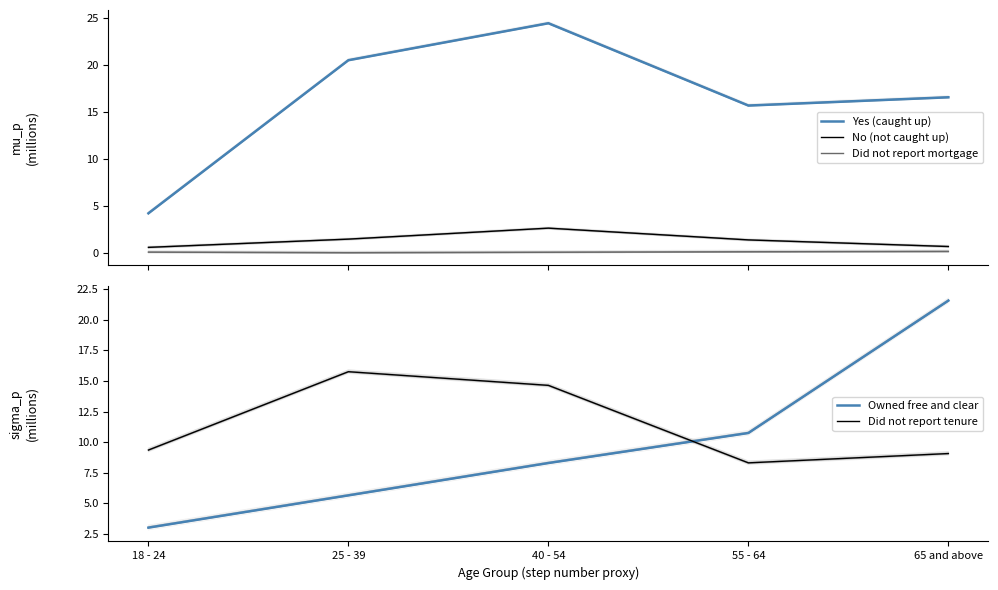

Does the chart have visible grid lines?

No